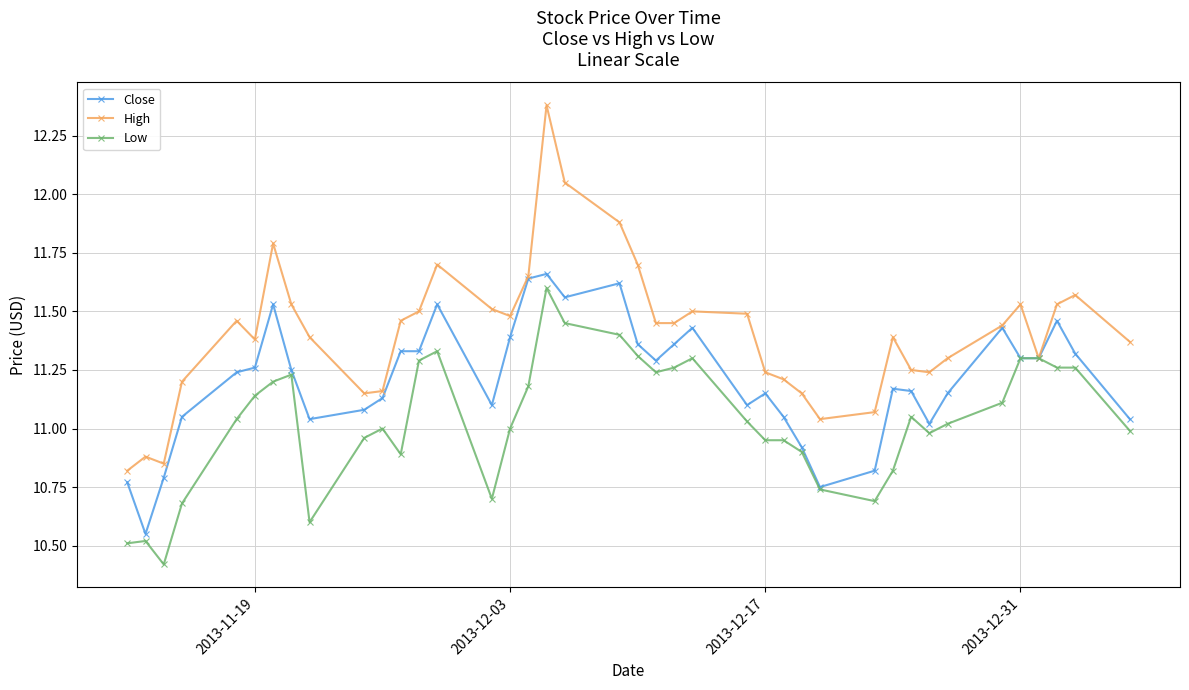

Which series has the largest total across all categories?

High